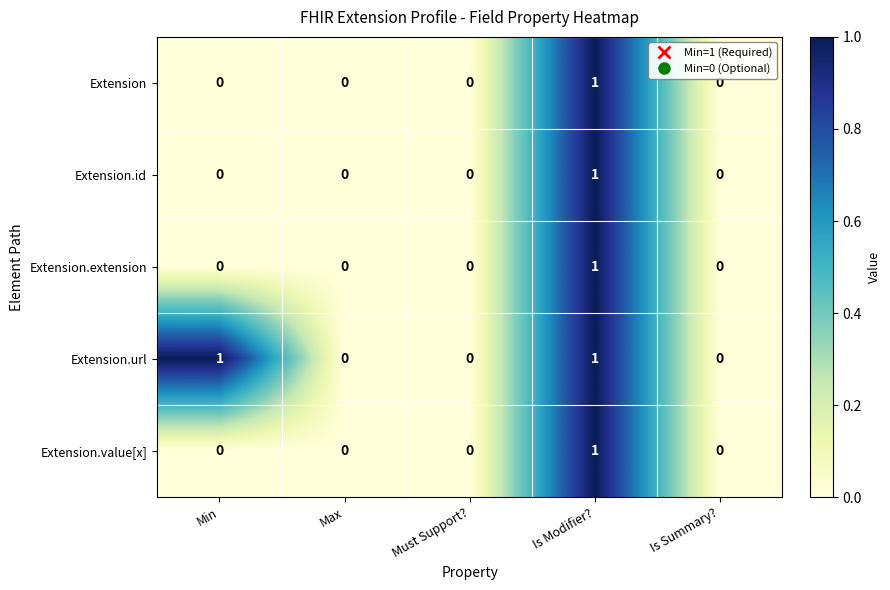

Is the value of Extension.url at Max greater than the value of Extension.value[x] at Is Modifier??

No